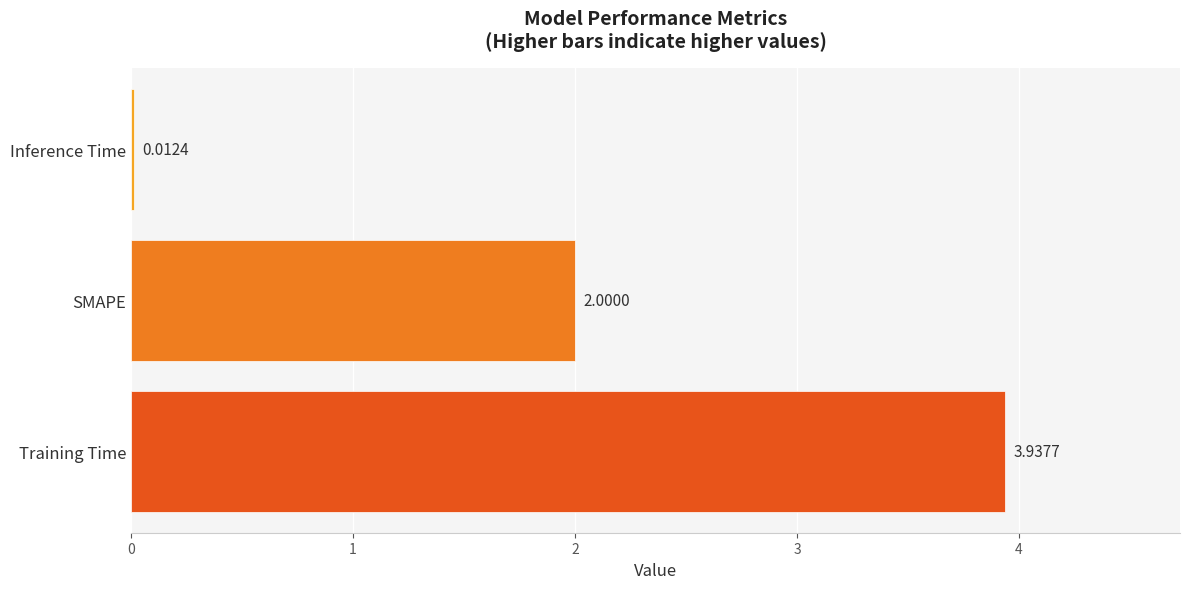

What is the sum of all values?

6.0